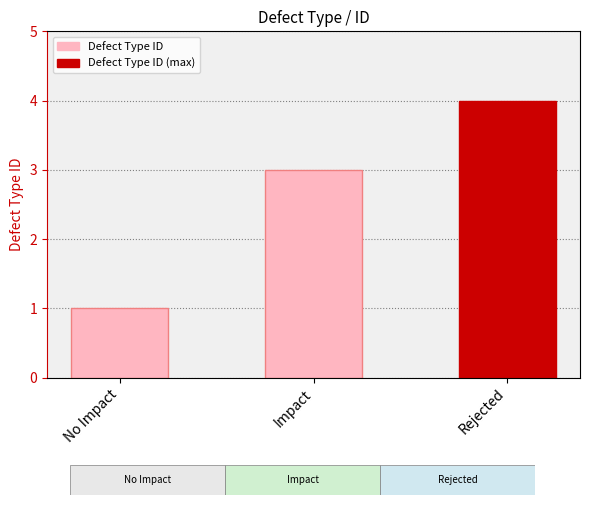

What is the sum of all values?

8